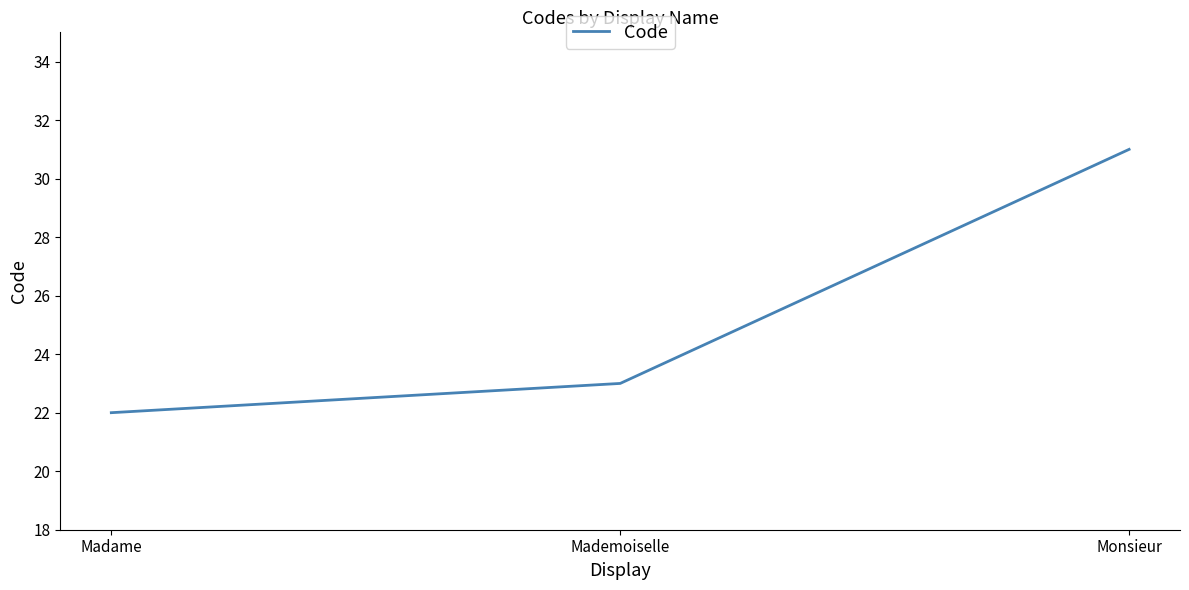

Which has a higher value, Monsieur or Mademoiselle?

Monsieur